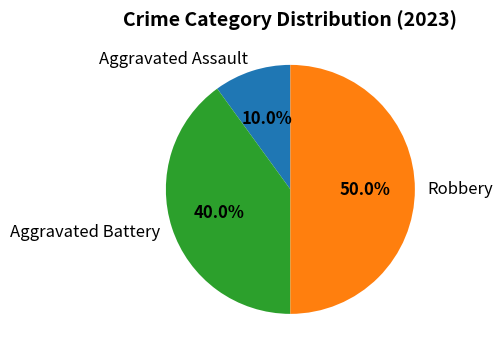

The Robbery slice represents 50% of the pie. True or false?

True